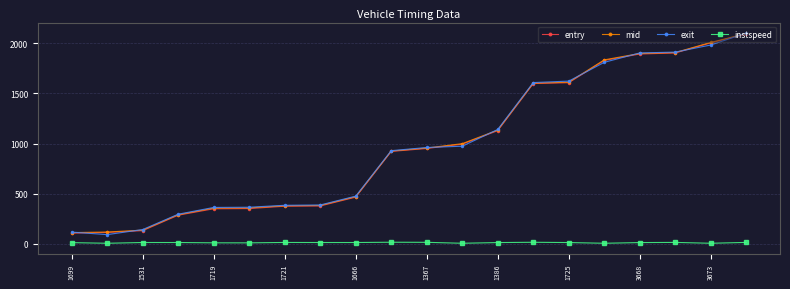

True or false: entry and instspeed cross at least once.

False